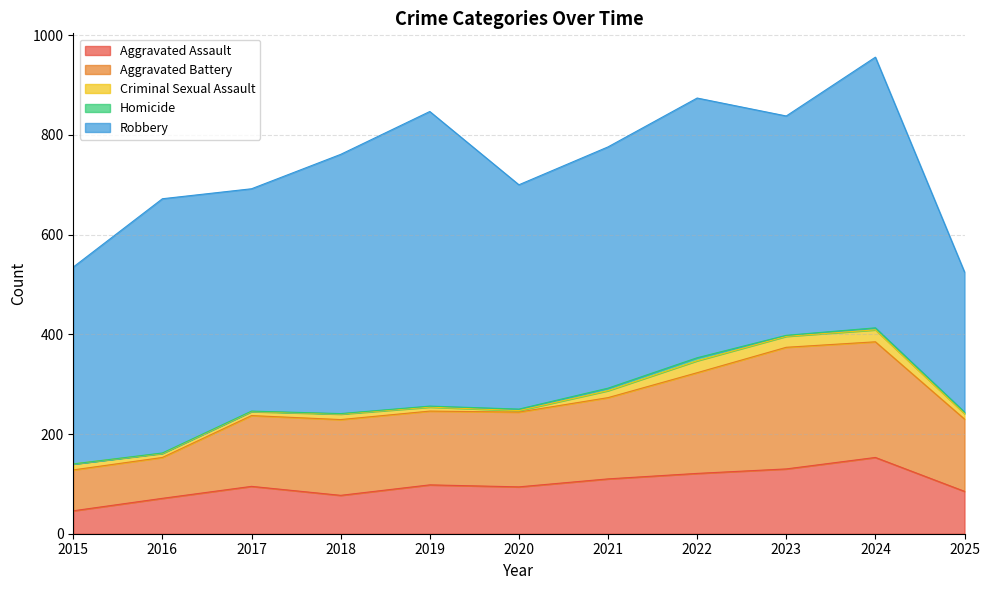

True or false: Robbery has a value of 606 at 2023.

False